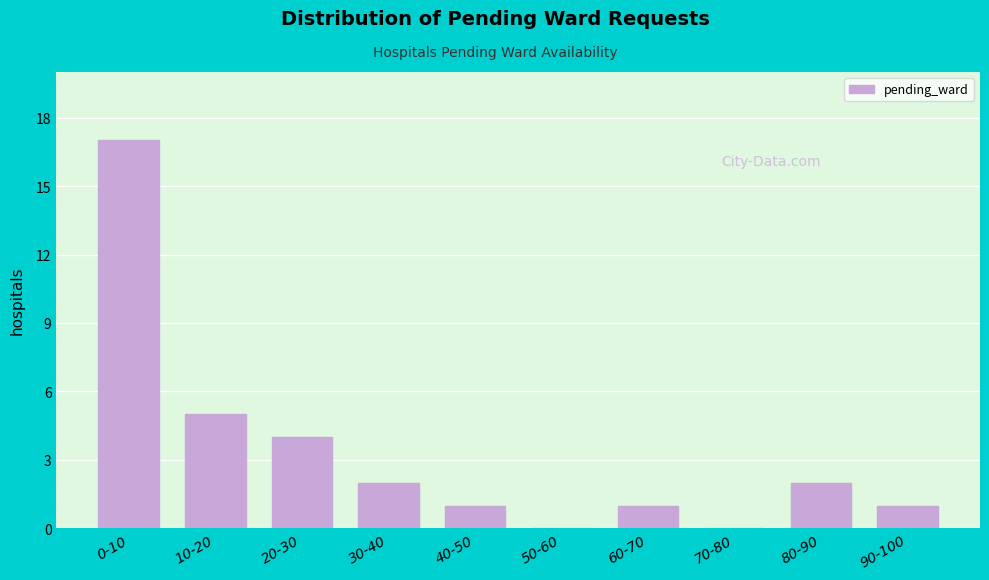

Reading right to left, list all the values displayed in this chart.

90-100=1	80-90=2	70-80=0	60-70=1	50-60=0	40-50=1	30-40=2	20-30=4	10-20=5	0-10=17